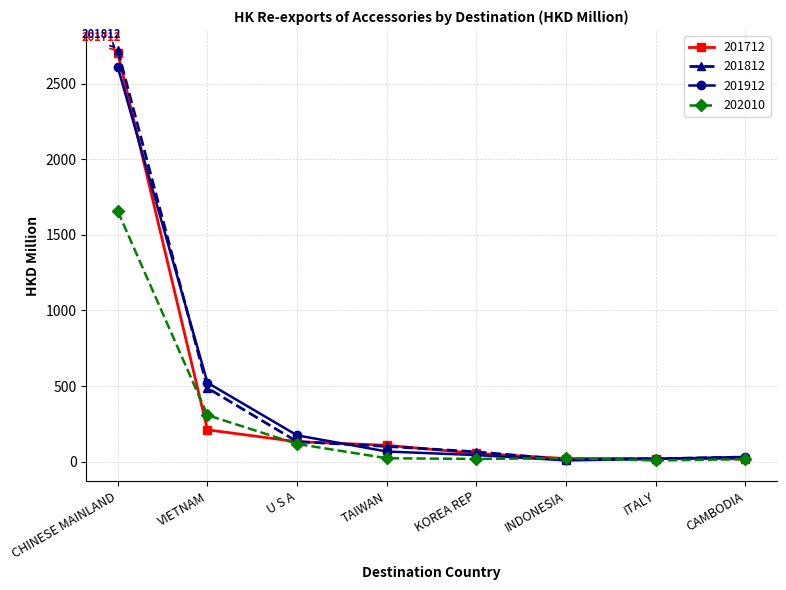

The 202010 series shows 2715.8 at CHINESE MAINLAND. True or false?

False